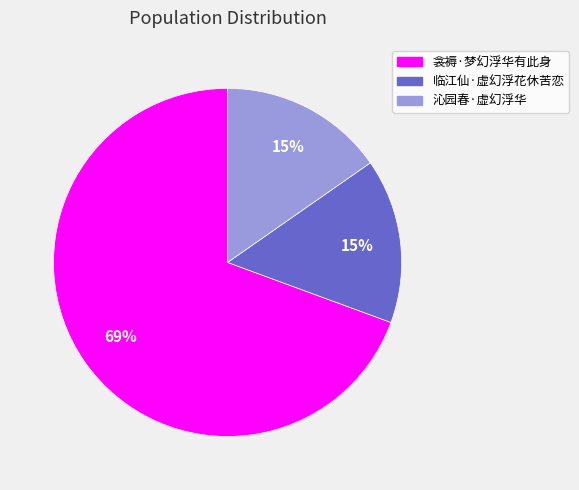

True or false: 沁园春·虚幻浮华 accounts for 15% of the total.

True